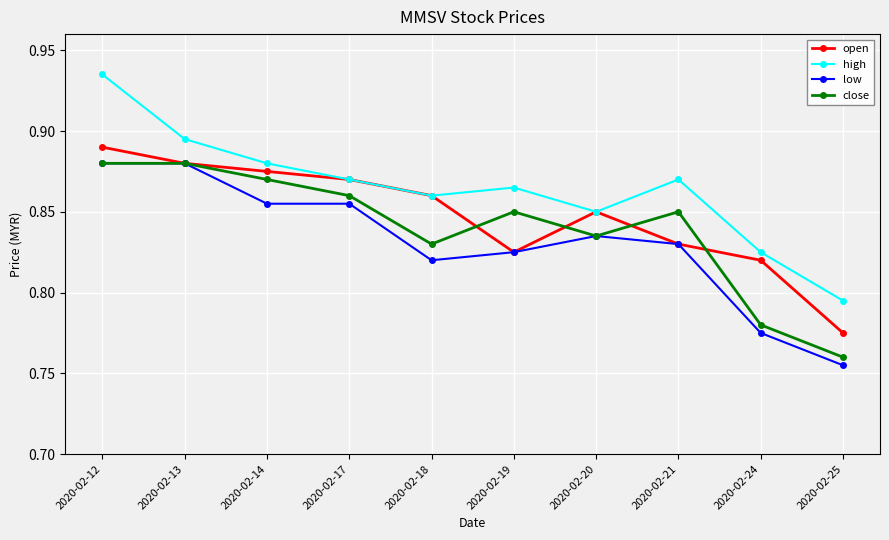

Is the value of high at 2020-02-12 greater than the value of close at 2020-02-24?

Yes